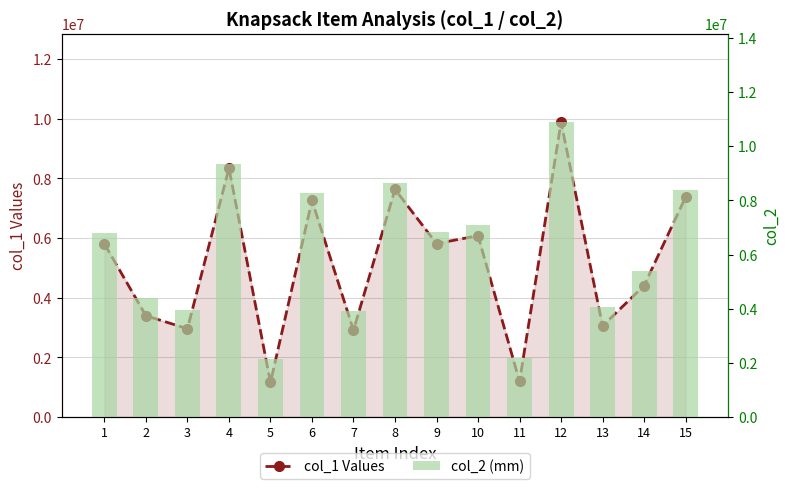

Which category has the highest value in the col_2 (mm) series?

12